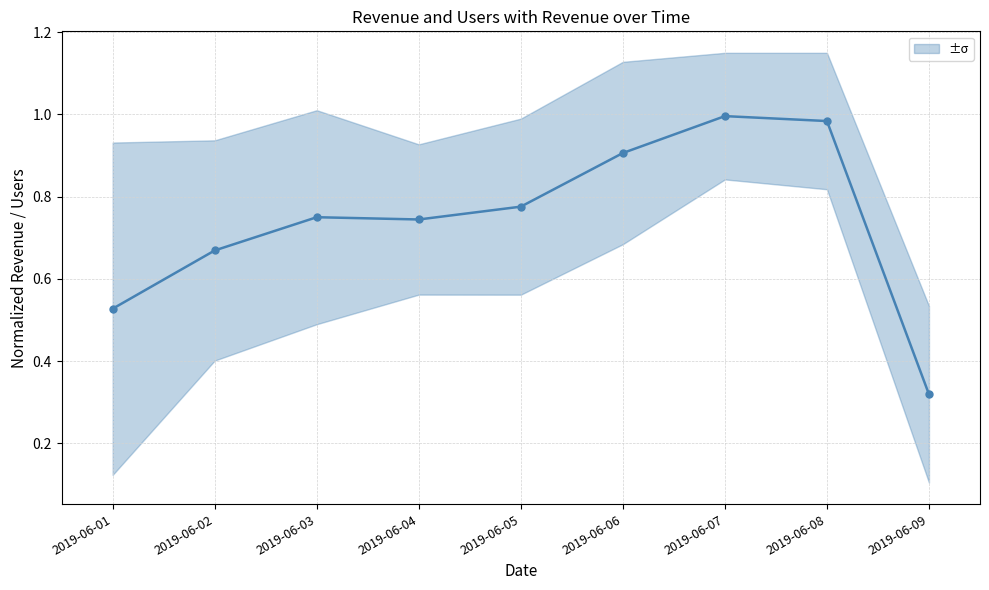

True or false: there are more than 0 points higher than both neighbors.

True